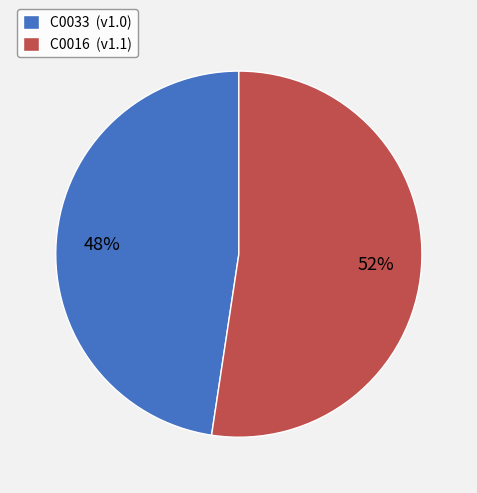

Rank the categories by value from highest to lowest.

C0016, C0033